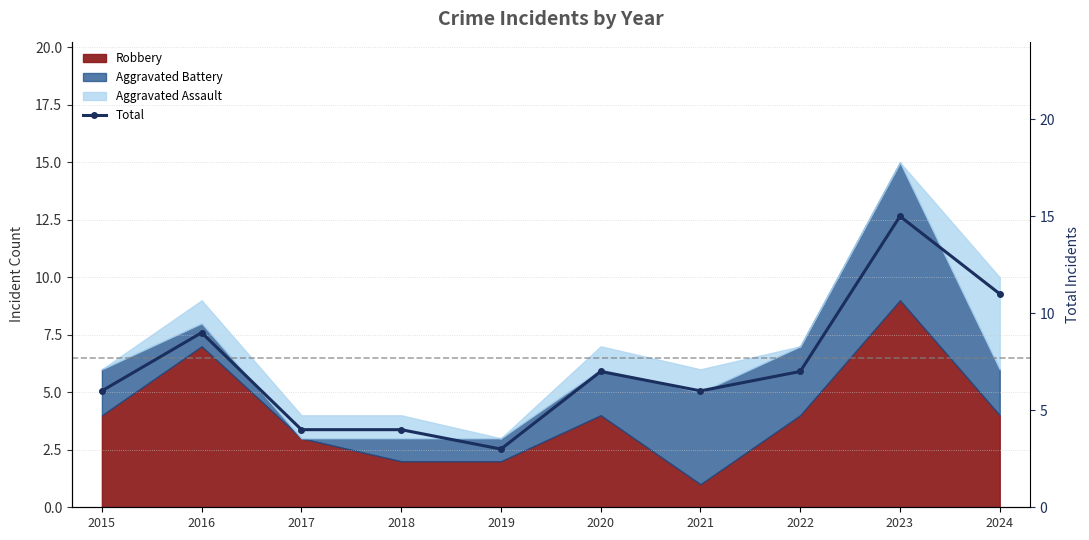

Read the value at 2016.

9